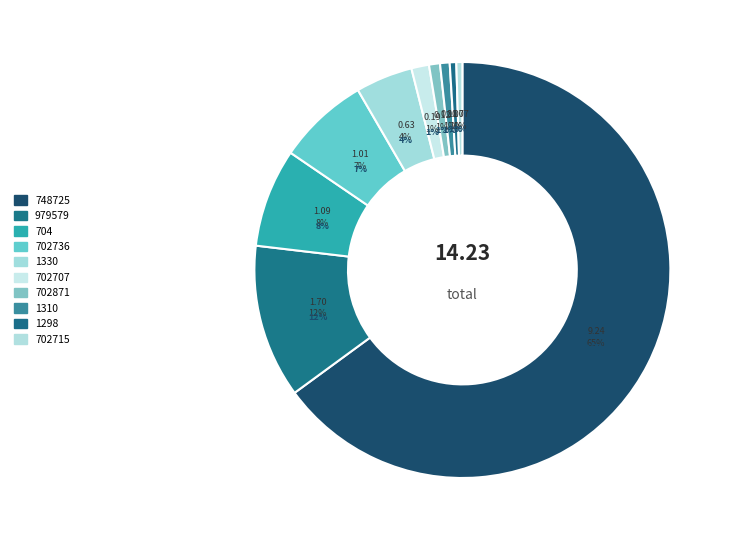

Is it true that 748725 is 73% of the pie?

False